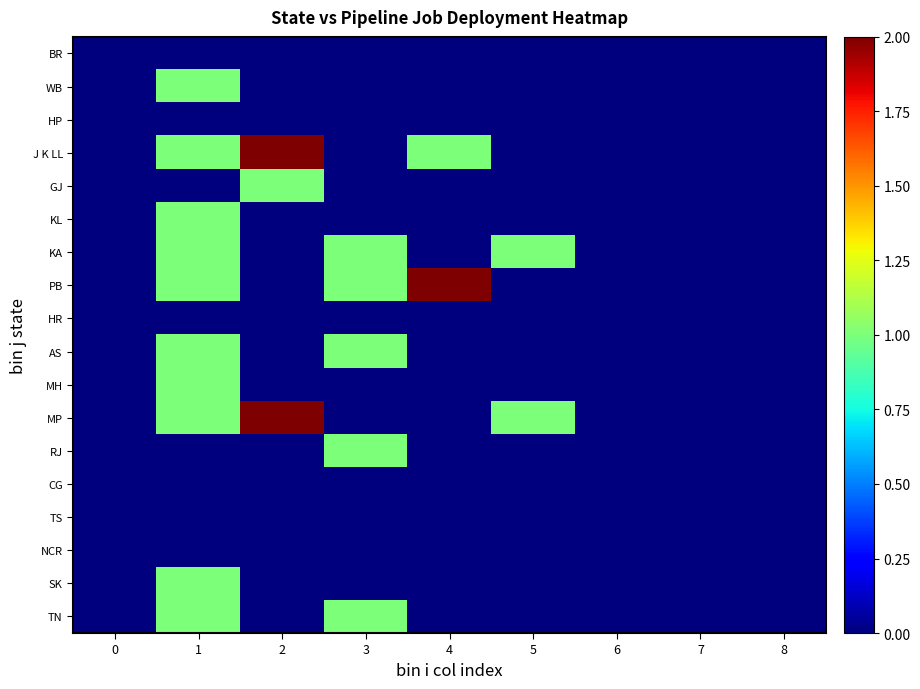

At which category is the sum across all series the highest?

1